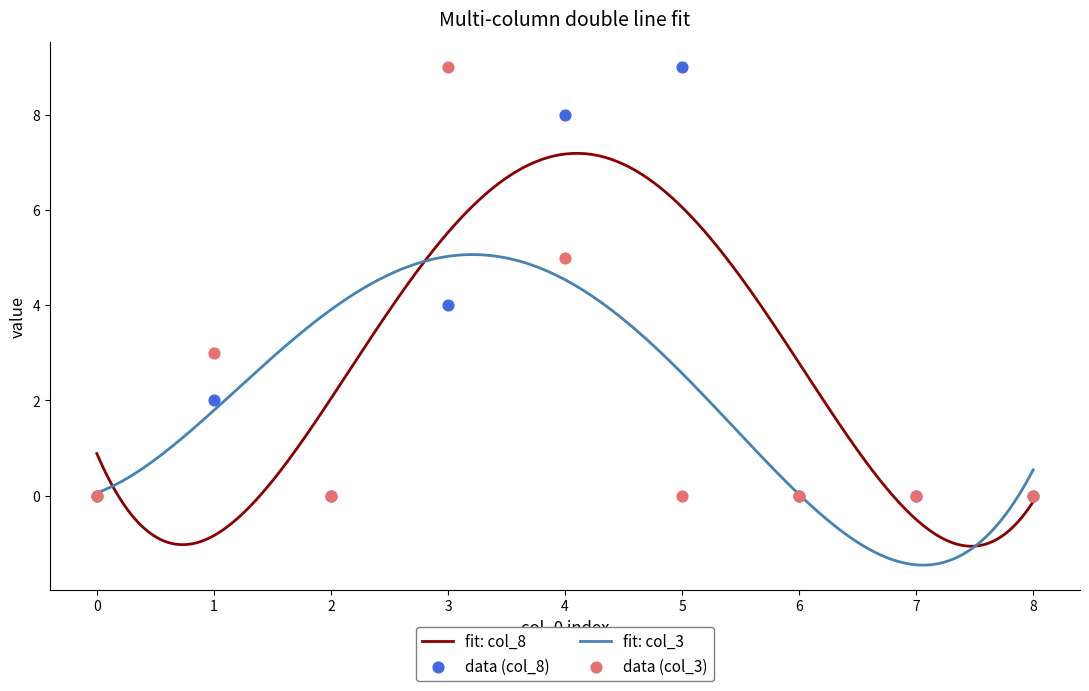

Which series has the widest spread of Y values?

col_8